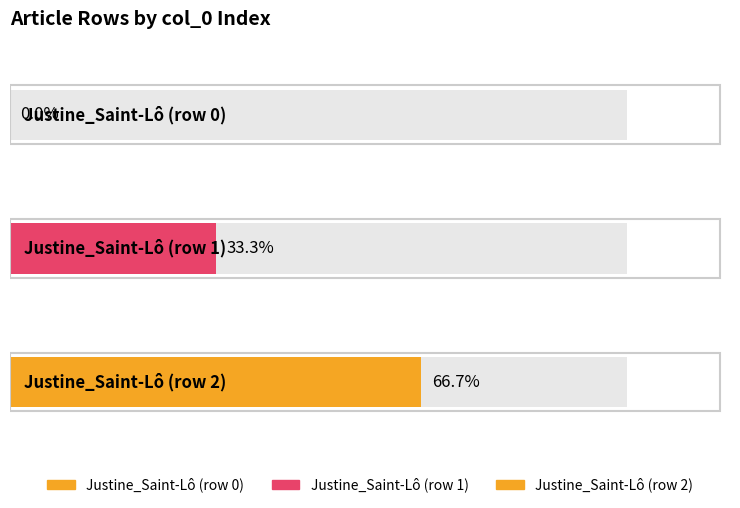

What is the label of the 3rd bar from the right?

Justine_Saint-Lô (row 0)